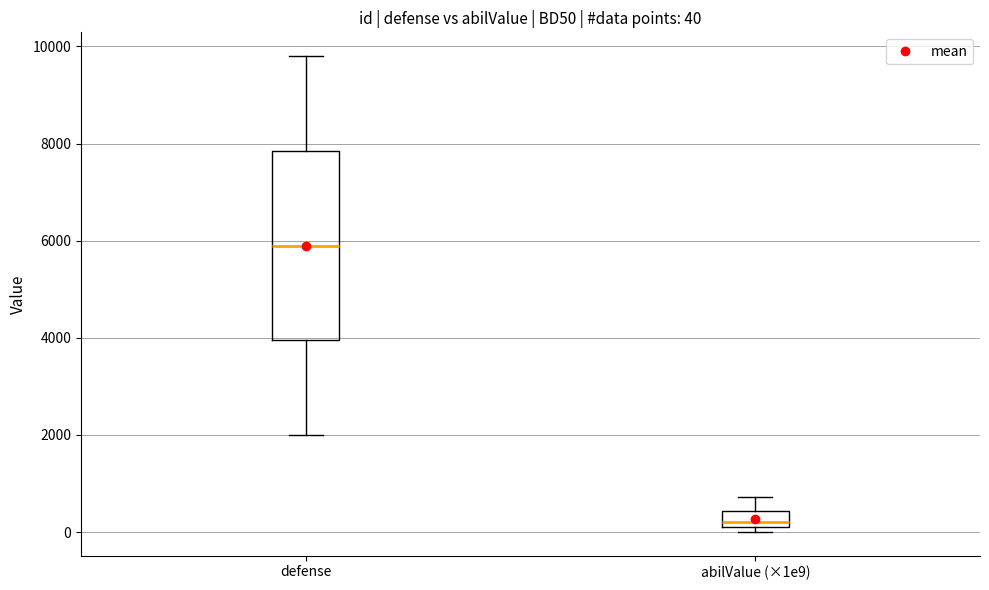

Which box's median line is the lowest?

abilValue (×1e9)